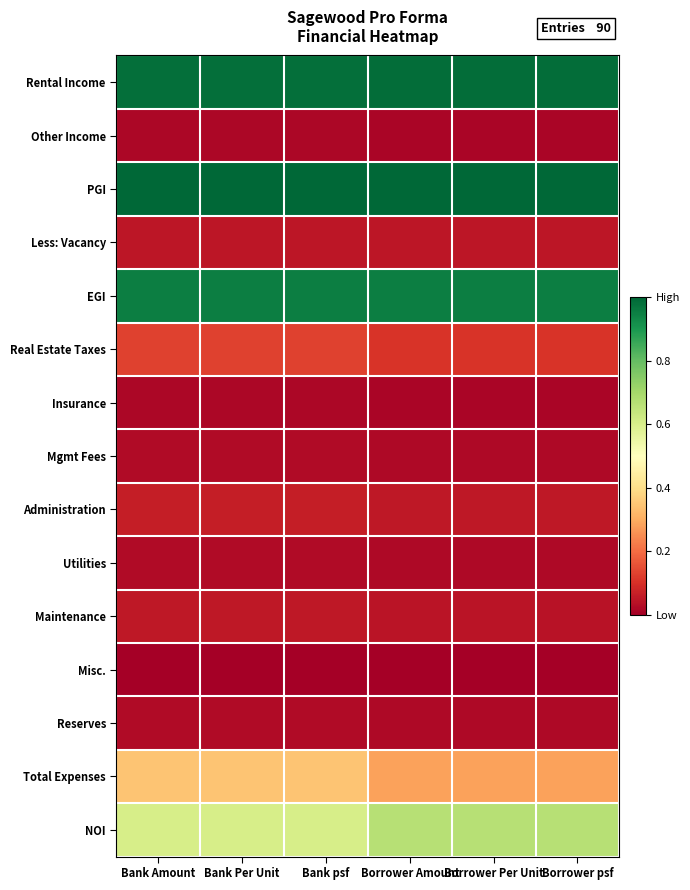

What is the total value across all series at Bank Amount?

4.3